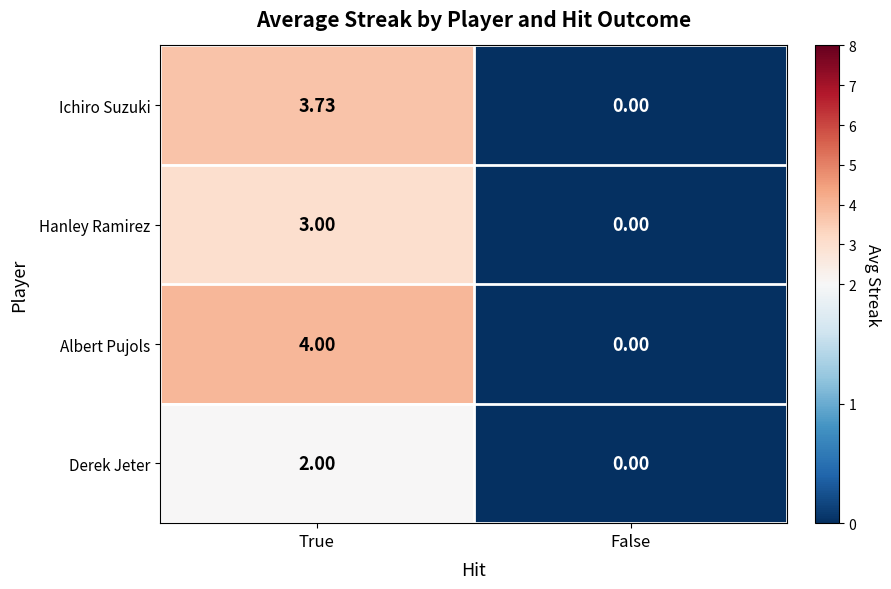

What is the maximum value shown in the chart?

4.0